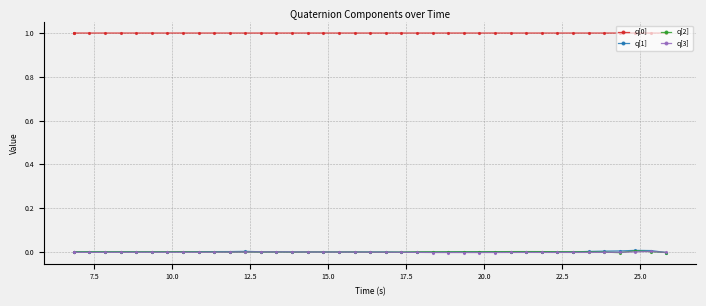

True or false: q[1] and q[0] intersect in this chart.

False